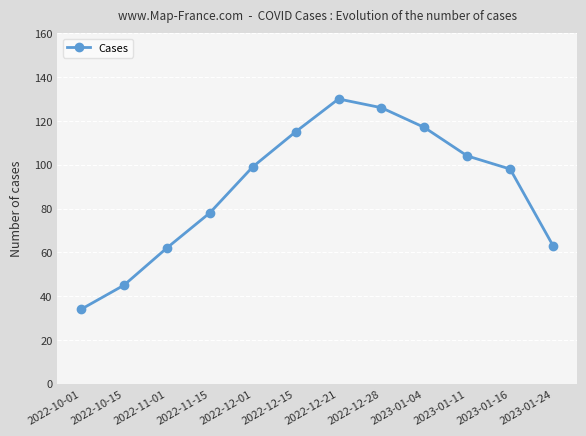

Between 2023-01-04 and 2022-11-01, which is larger?

2023-01-04